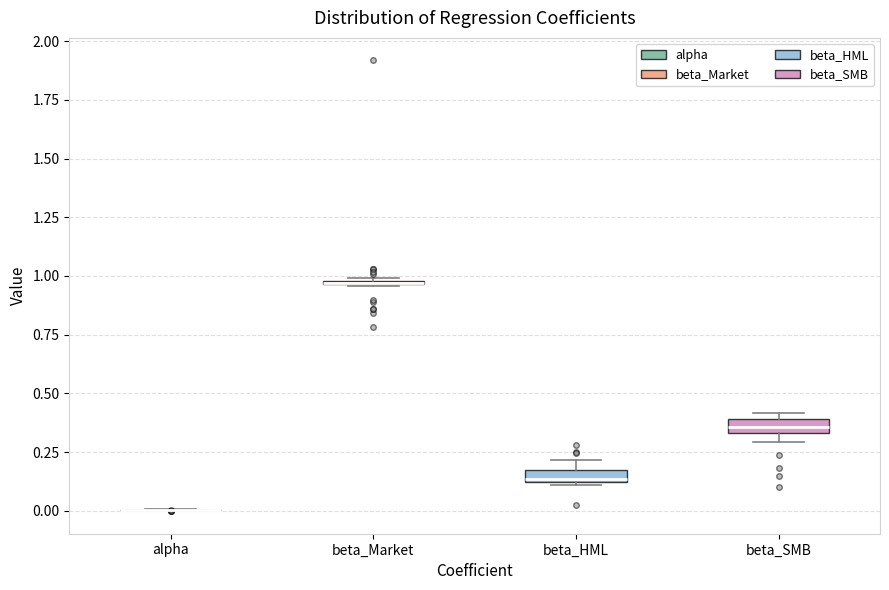

Where is the lower edge of the box for beta_SMB on the y-axis? The values are not printed on the chart, so give them approximately, as read against the axis.

0.35